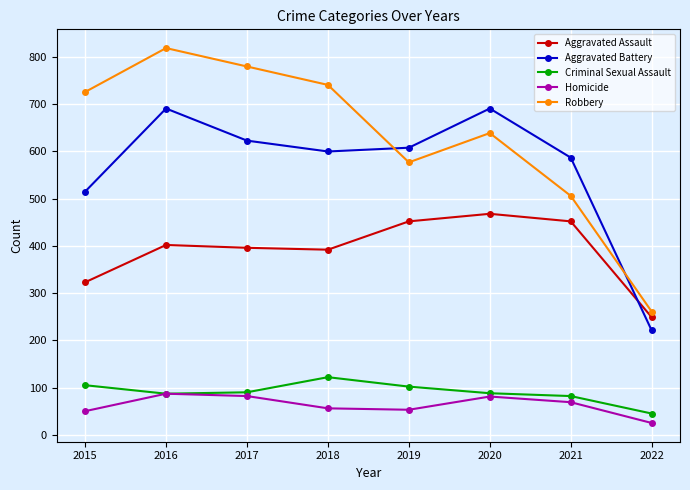

What is the total value across all series at 2022?

801